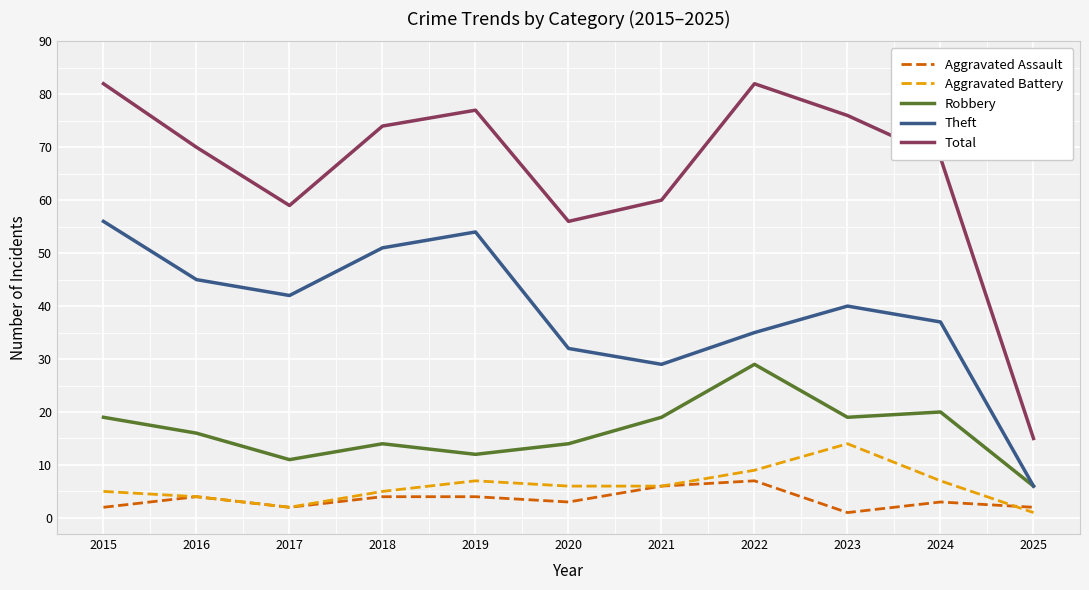

What is the difference between the second highest and second lowest values in the Aggravated Battery series?

7